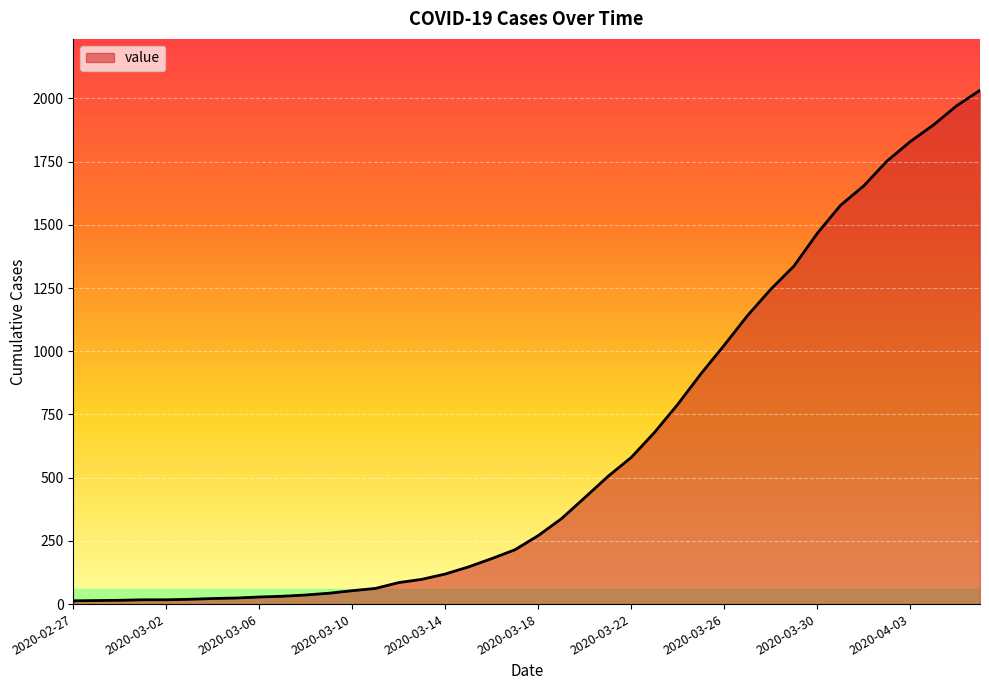

What is the minimum value shown in the chart?

13